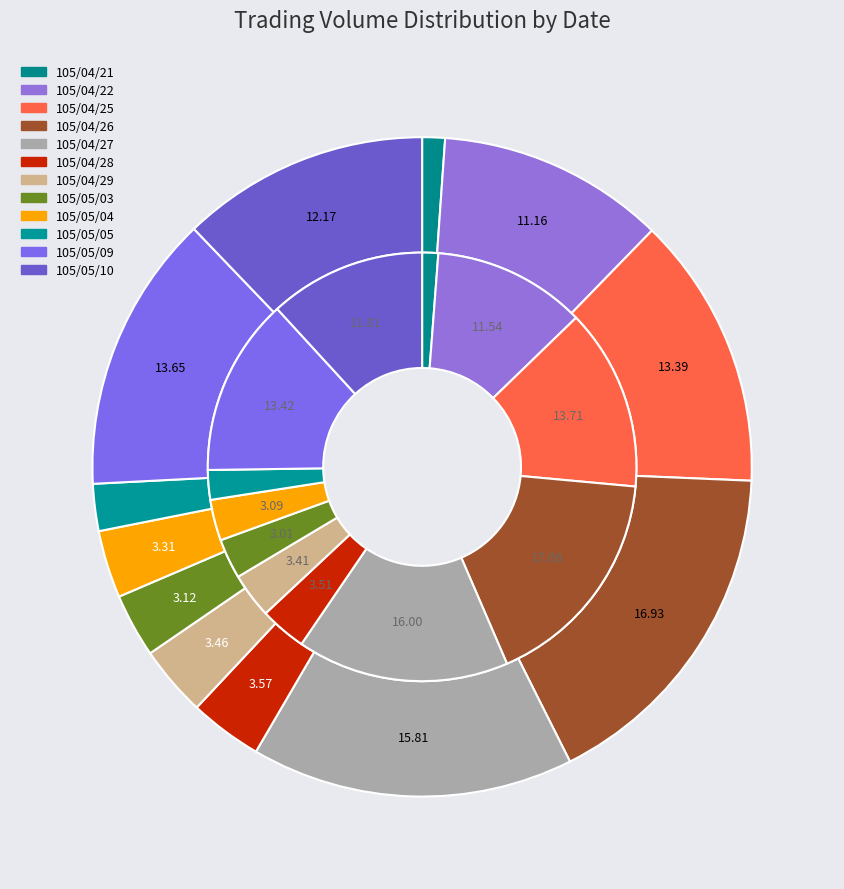

How many segments does this pie chart have?

12